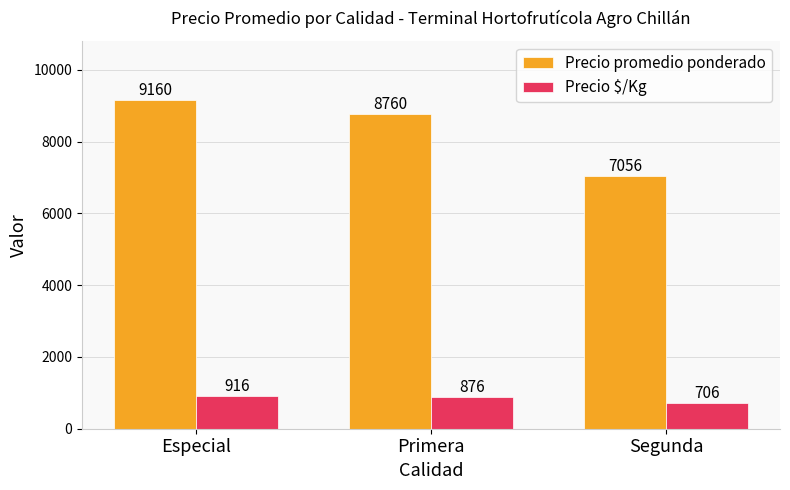

What is the sum of the Precio $/Kg values at Primera and Especial?

1792